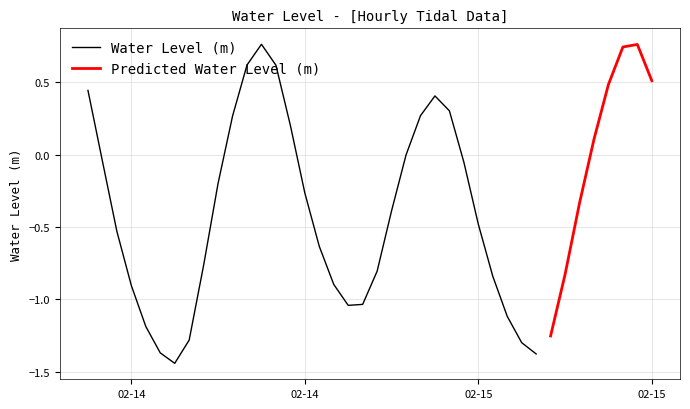

True or false: the data shows 0.4 at 2023-02-15 01:00:00.

False